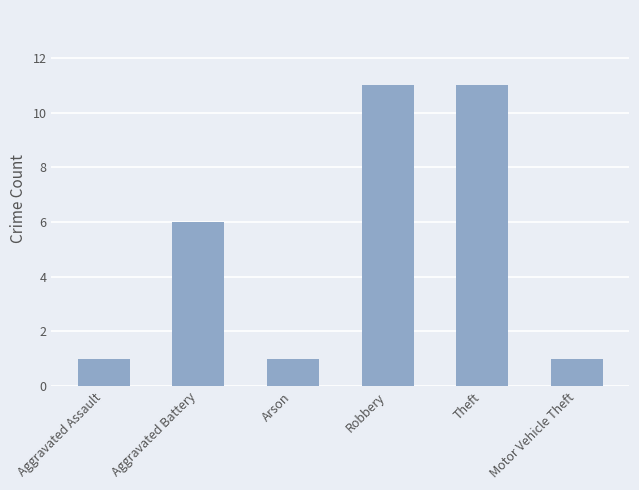

How many values are between 1 and 11?

6